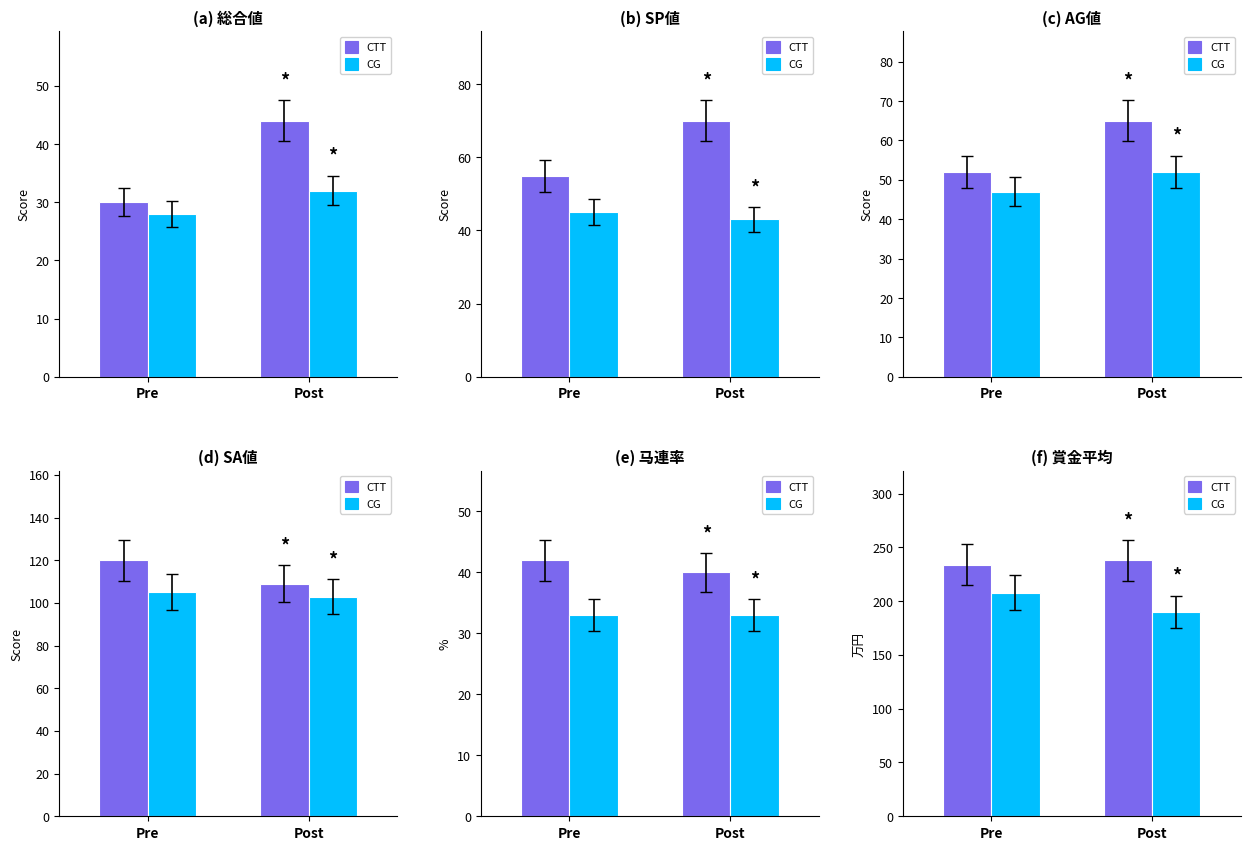

What is the approximate value of CTT at Post?

238